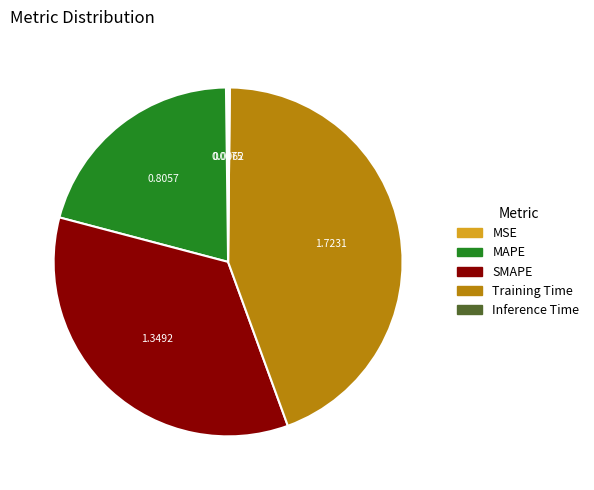

Between MAPE and SMAPE, which is larger?

SMAPE